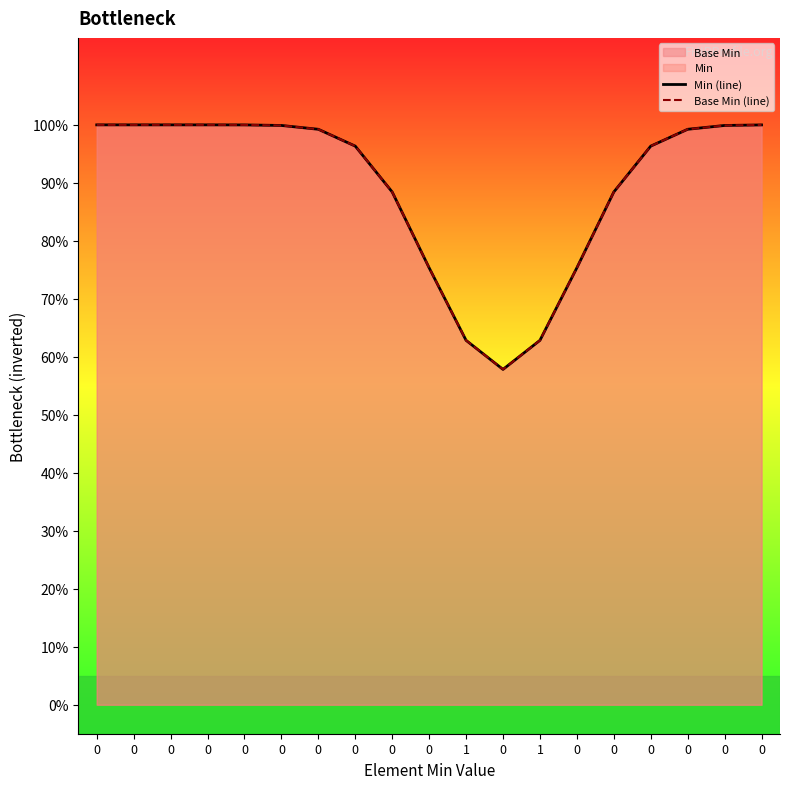

Does the chart have visible grid lines?

No